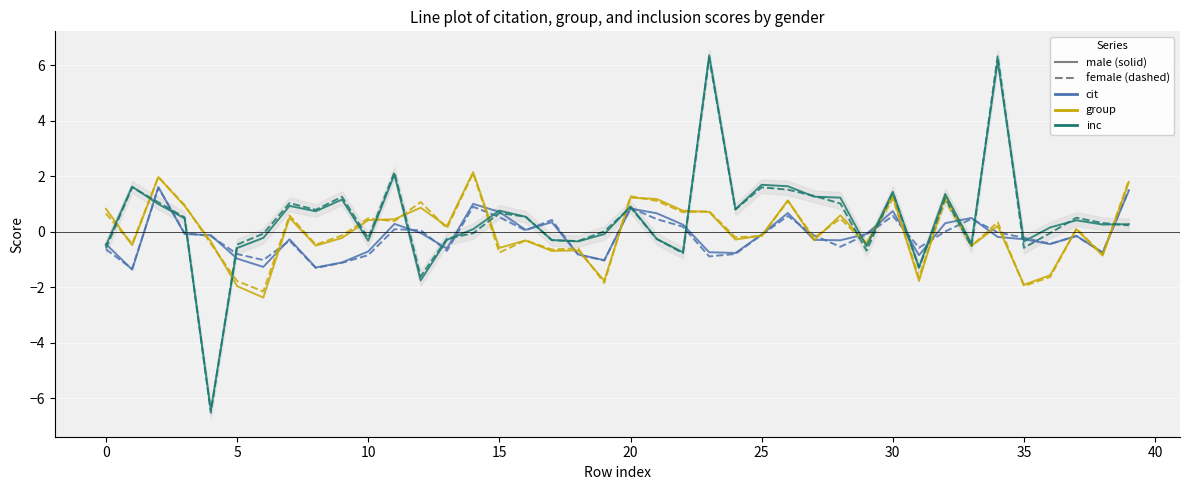

How many interior local valleys does the group_female series have?

16